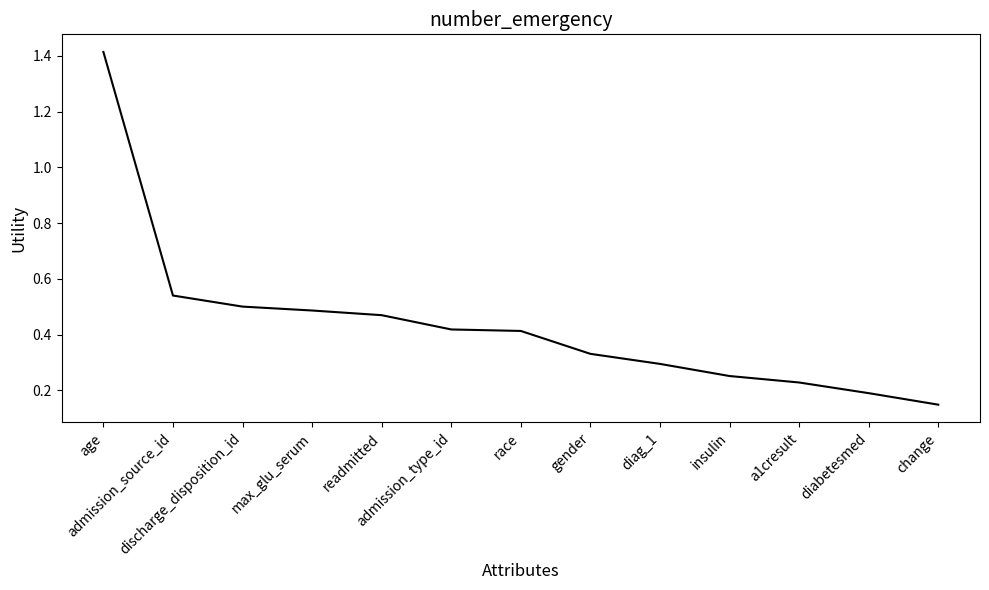

What is the change in value from insulin to change?

-0.1